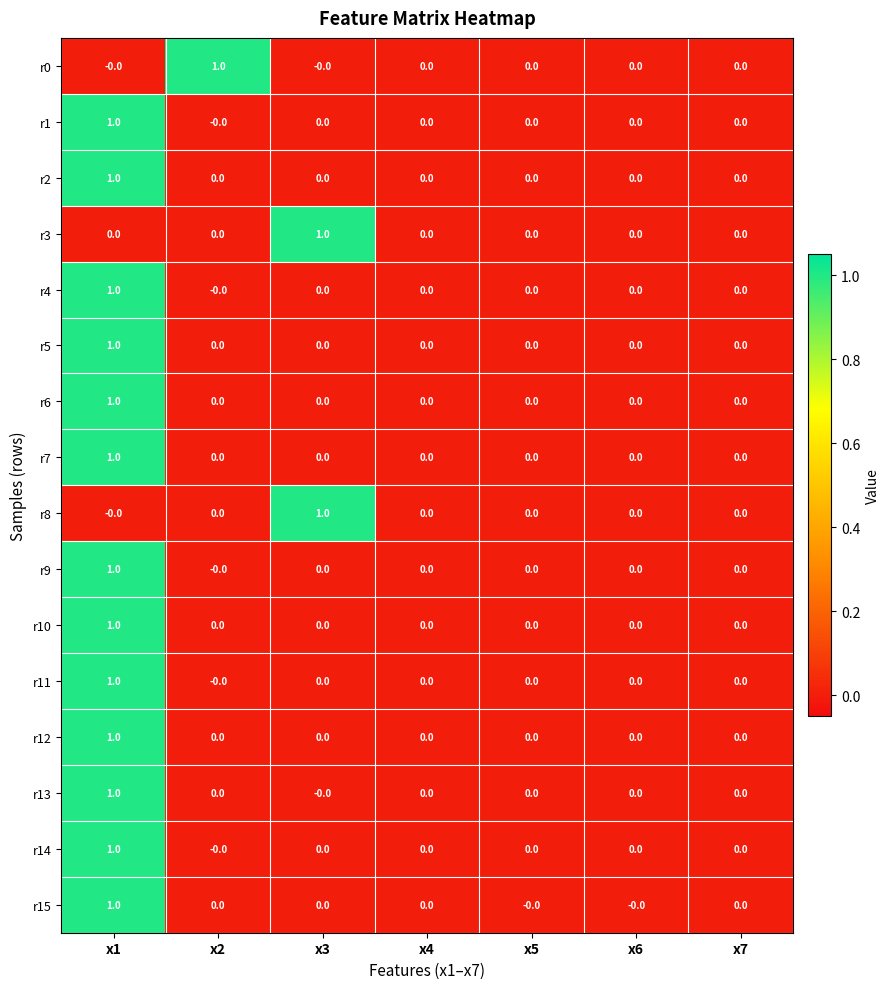

The value of r13 at x1 is 0. True or false?

False